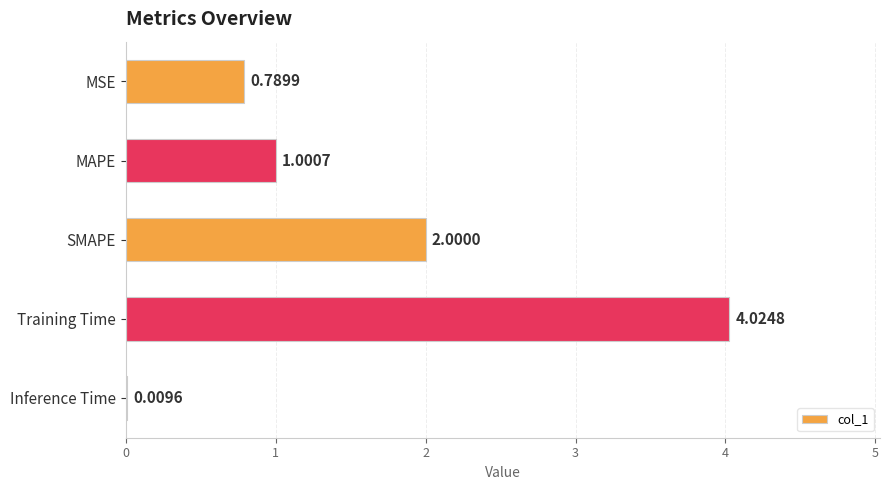

Which has a higher value, SMAPE or MAPE?

SMAPE